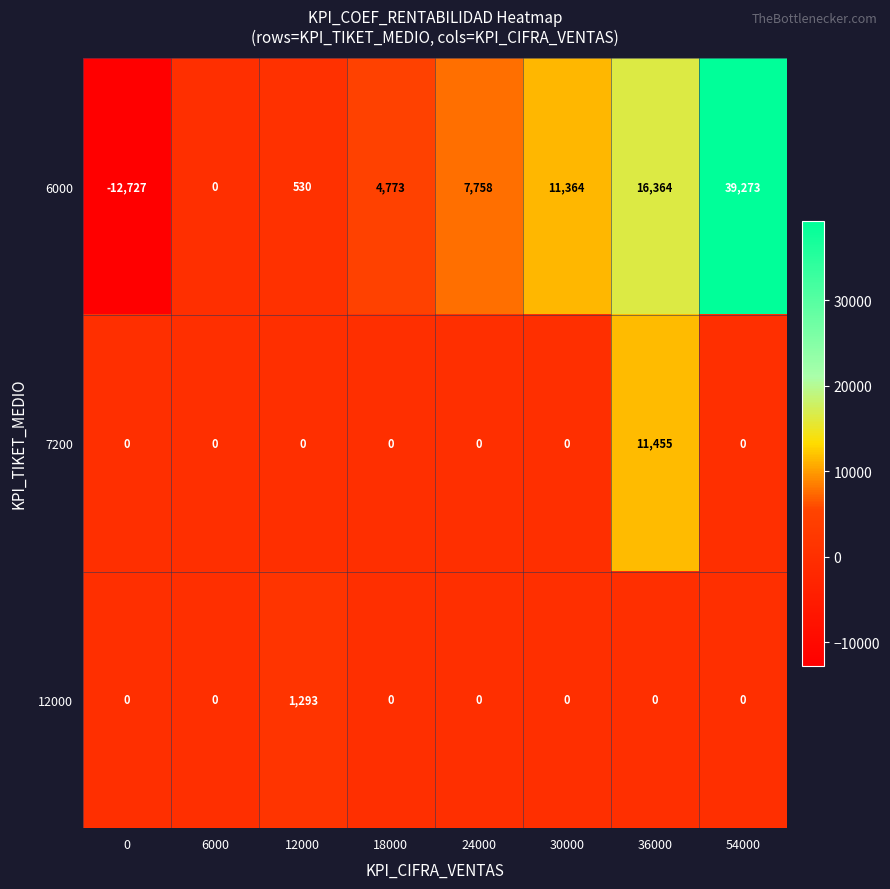

What is the sum of all 12000 values?

1293